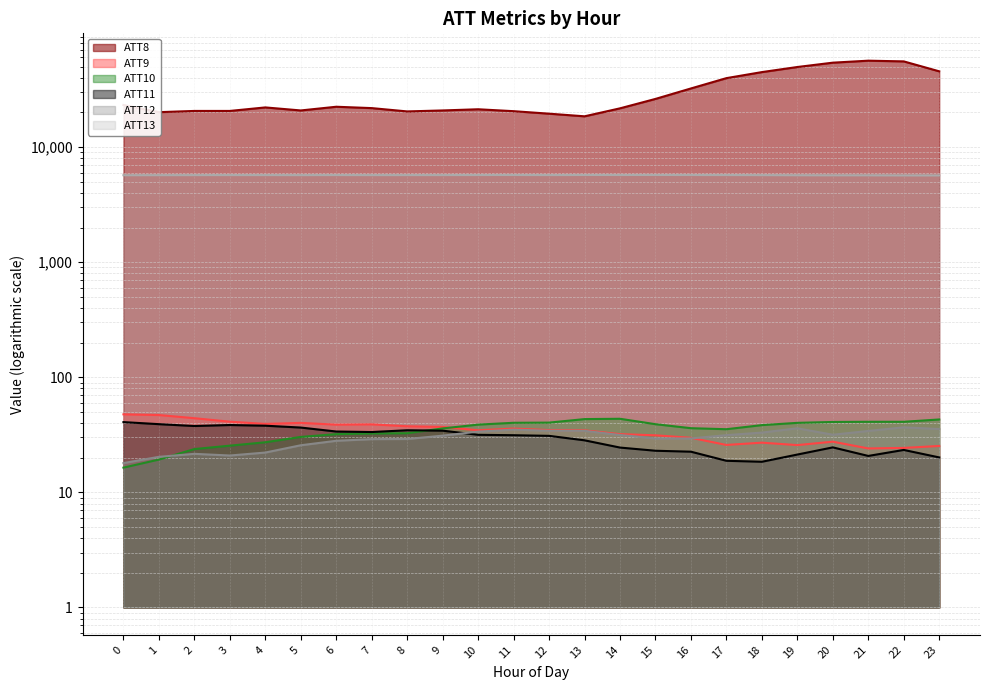

How many data points does each series have?

24